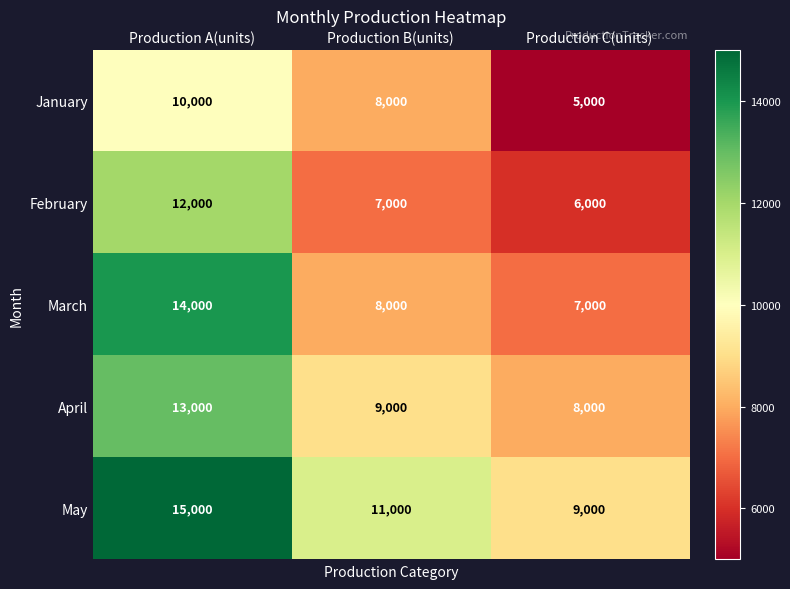

Reading left to right, transcribe all the data shown in this chart.

January: Production A(units)=10000	Production B(units)=8000	Production C(units)=5000
February: Production A(units)=12000	Production B(units)=7000	Production C(units)=6000
March: Production A(units)=14000	Production B(units)=8000	Production C(units)=7000
April: Production A(units)=13000	Production B(units)=9000	Production C(units)=8000
May: Production A(units)=15000	Production B(units)=11000	Production C(units)=9000